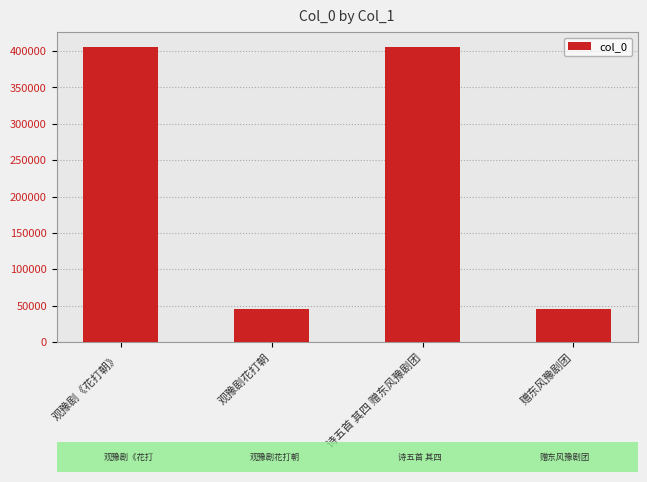

Is it true that the value at 观豫剧花打朝 is 44709?

True